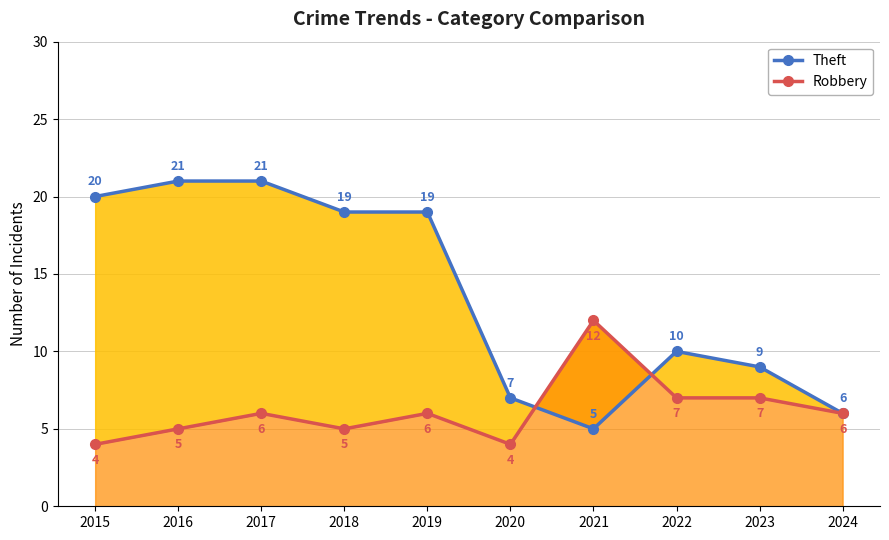

Which series has the largest range (max minus min)?

Theft